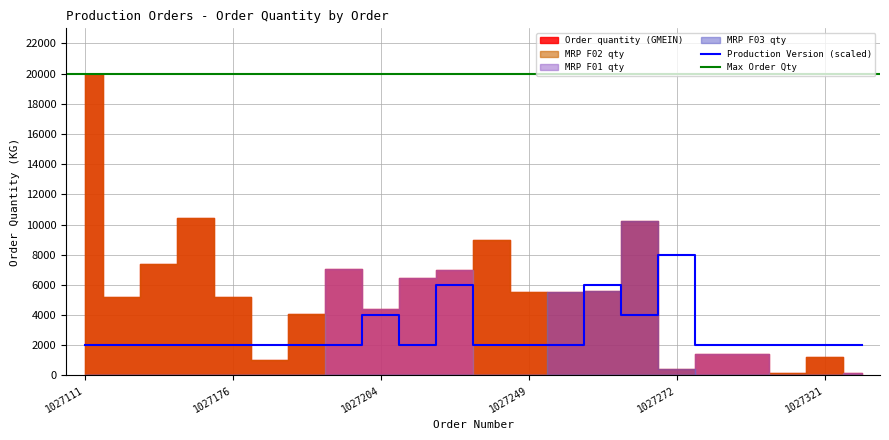

At which category is the sum across all series the highest?

1027111